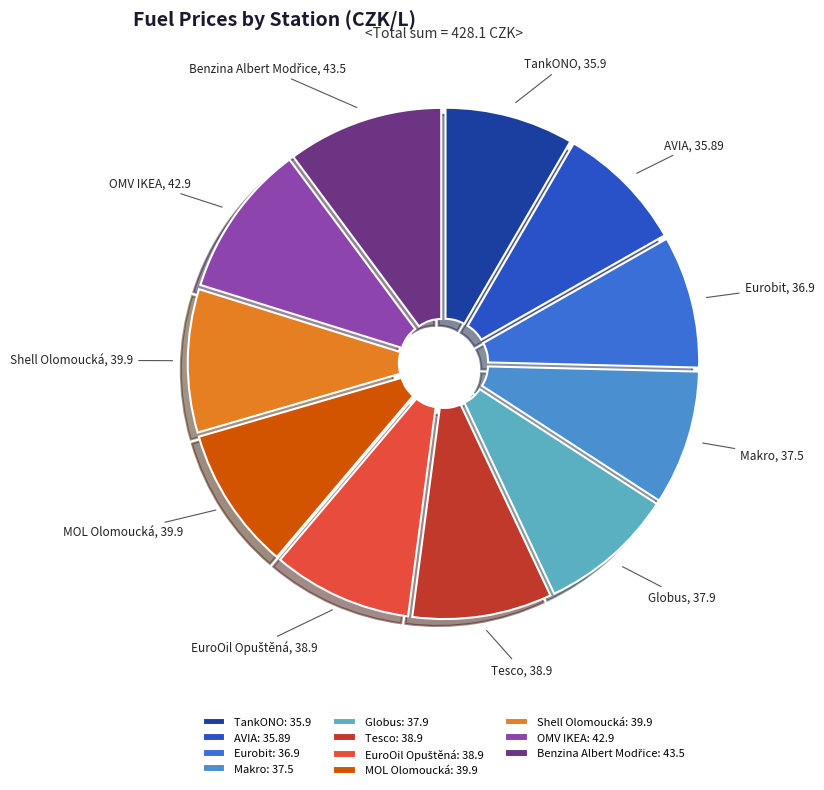

True or false: MOL Olomoucká accounts for 9% of the total.

True